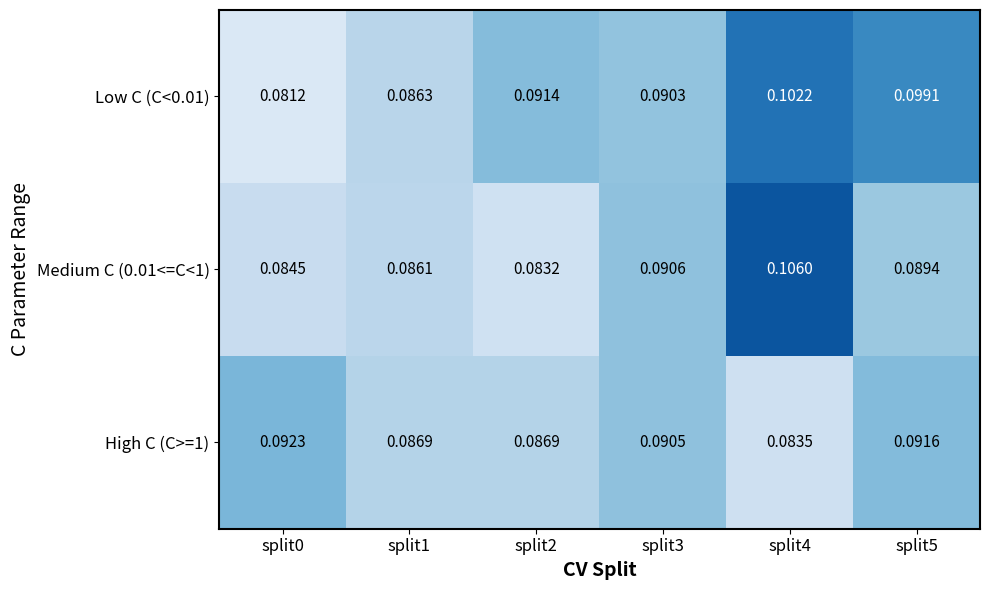

Is the value of High C (C>=1) at split4 greater than the value of Low C (C<0.01) at split2?

No